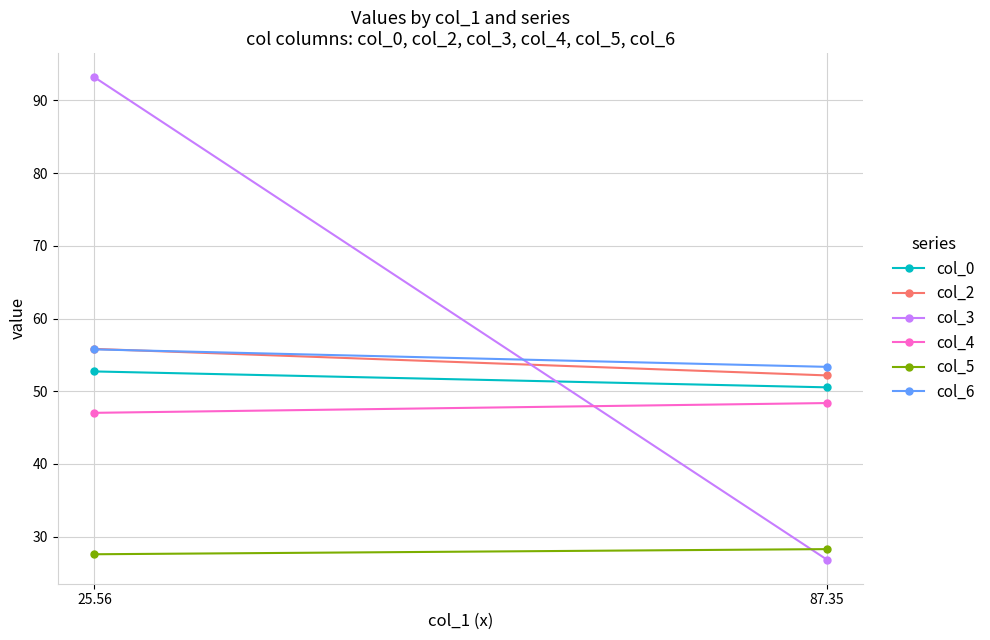

Reading left to right, extract all data points from this chart.

col_0: 52.7	50.5
col_2: 55.8	52.2
col_3: 93.2	26.8
col_4: 47.0	48.4
col_5: 27.6	28.3
col_6: 55.8	53.3